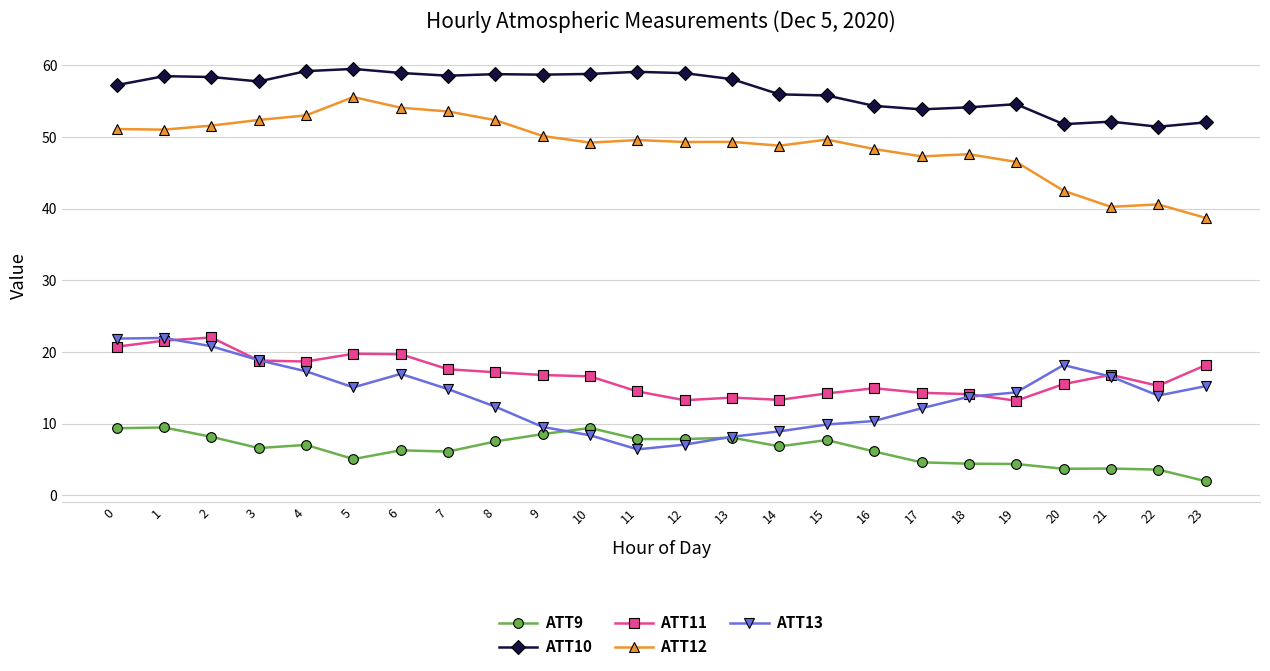

What is the maximum value shown in the chart?

59.5